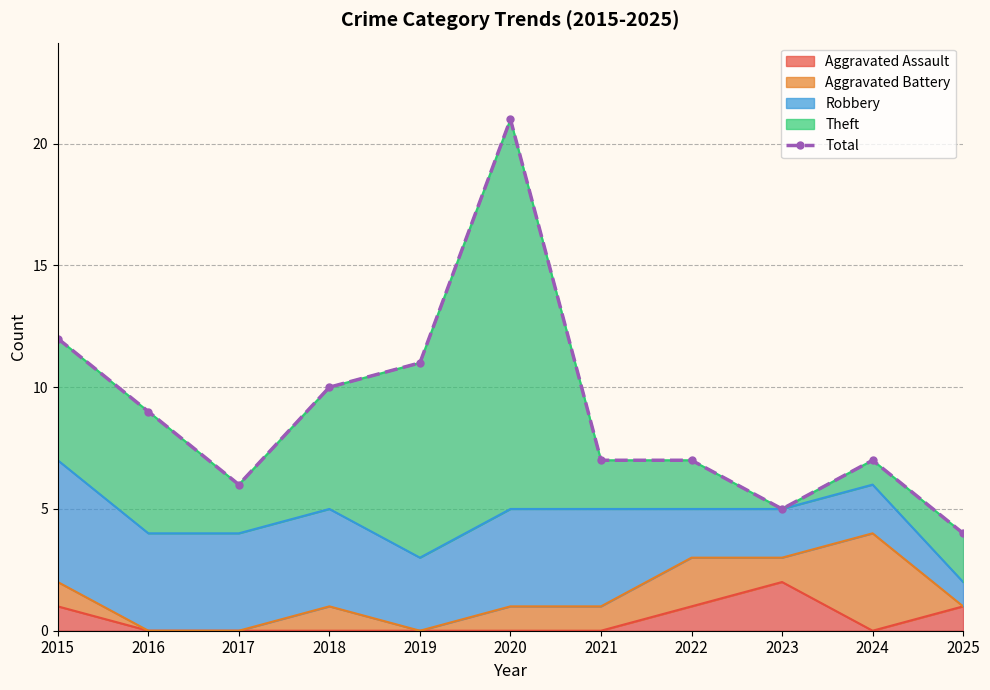

True or false: the data has more than 1 interior local peaks.

True